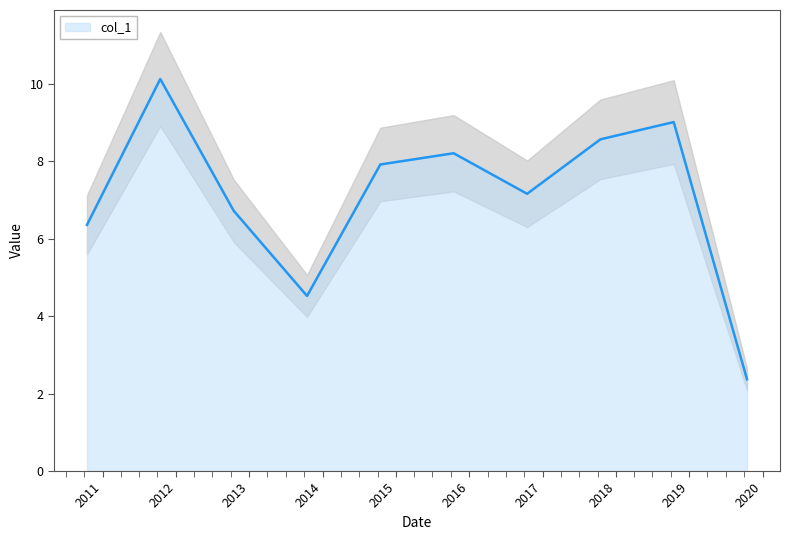

What is the average value?

7.1